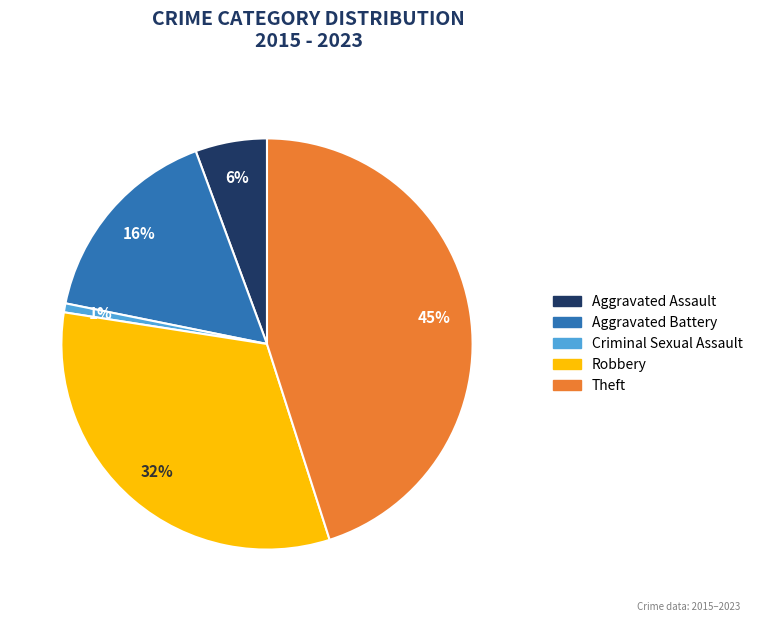

Is there a majority slice in this chart?

No